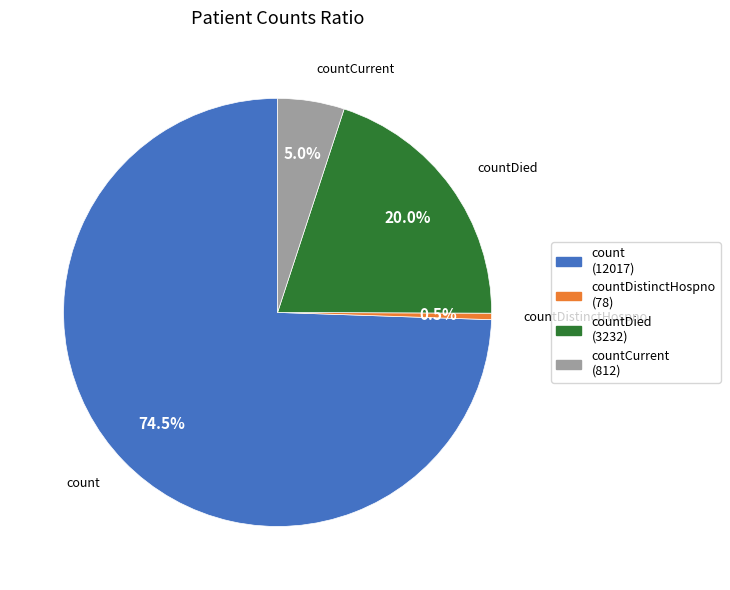

Rank the categories by value from highest to lowest.

count (12017), countDied (3232), countCurrent (812), countDistinctHospno (78)